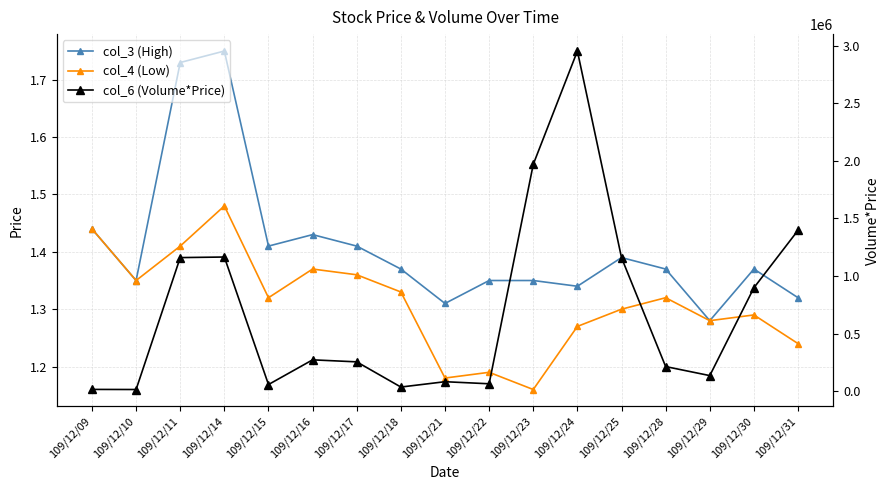

What is the sum of all col_3 (High) values?

24.0